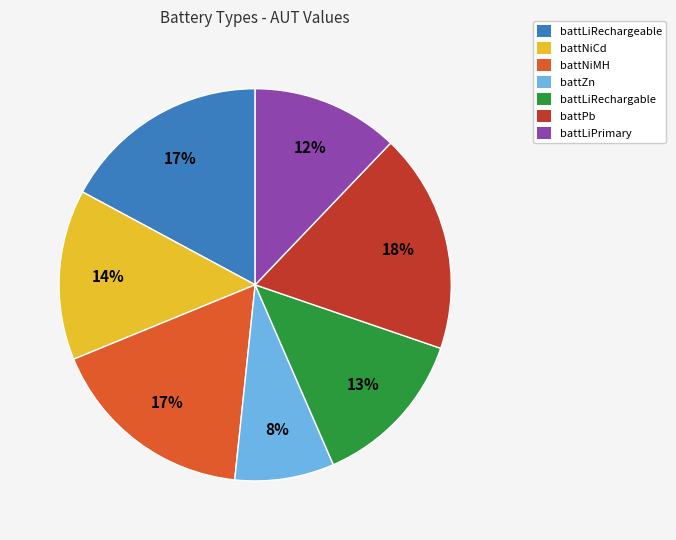

Which has a higher value, battLiRechargable or battLiRechargeable?

battLiRechargeable